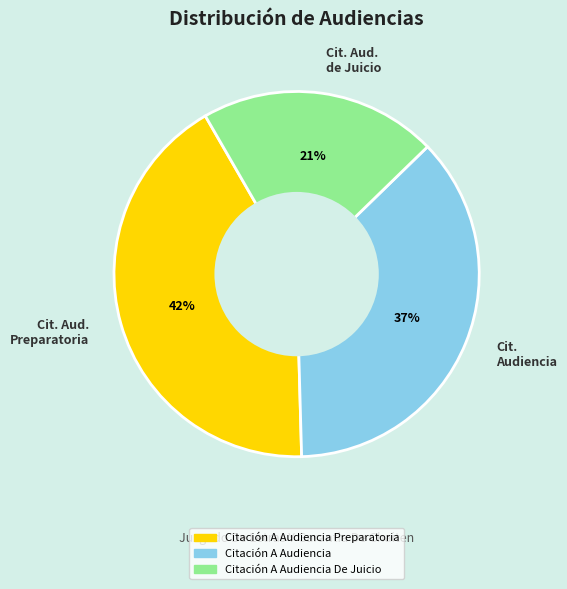

Approximately how many times larger is the value at Cit. Aud. de Juicio compared to Cit. Aud. Preparatoria?

0.5